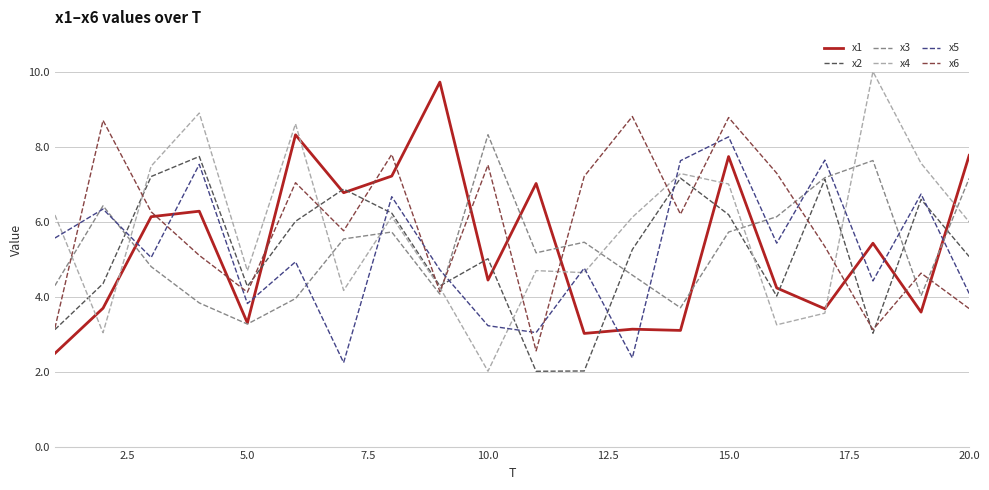

What is the maximum value for x6?

8.8